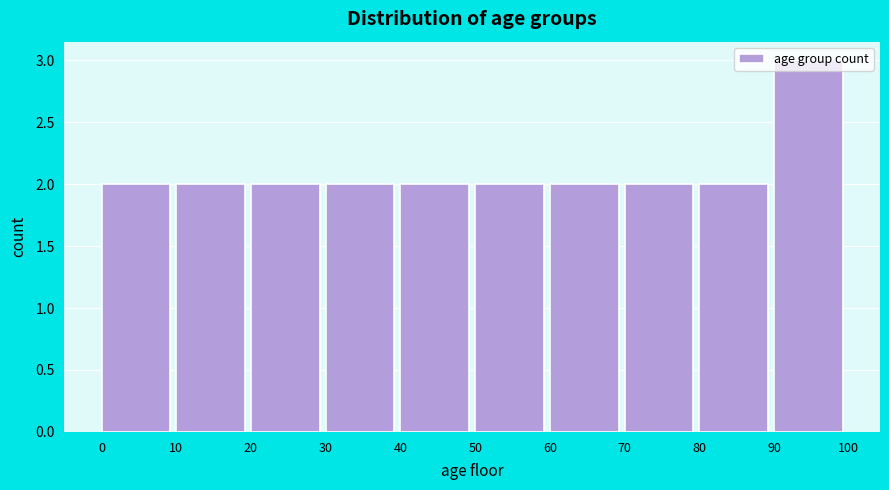

Reading left to right, transcribe this chart: for each bar, give the range it covers on the x-axis and its height. The values are not printed on the chart, so give them approximately, as read against the axis.

0 to 10: 2
10 to 20: 2
20 to 30: 2
30 to 40: 2
40 to 50: 2
50 to 60: 2
60 to 70: 2
70 to 80: 2
80 to 90: 2
90 to 100: 3